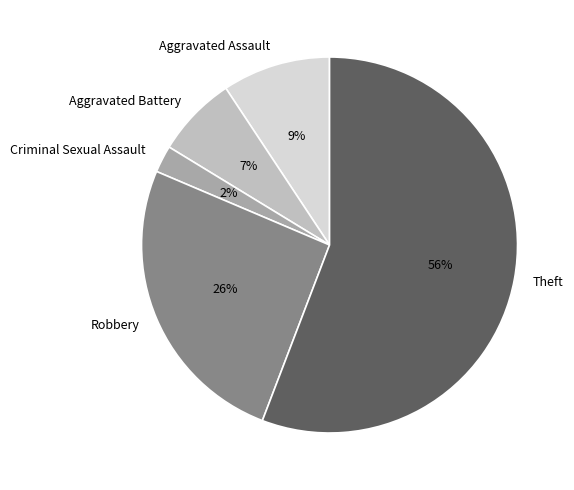

To the nearest percent, what percentage of the pie is Aggravated Battery?

7%